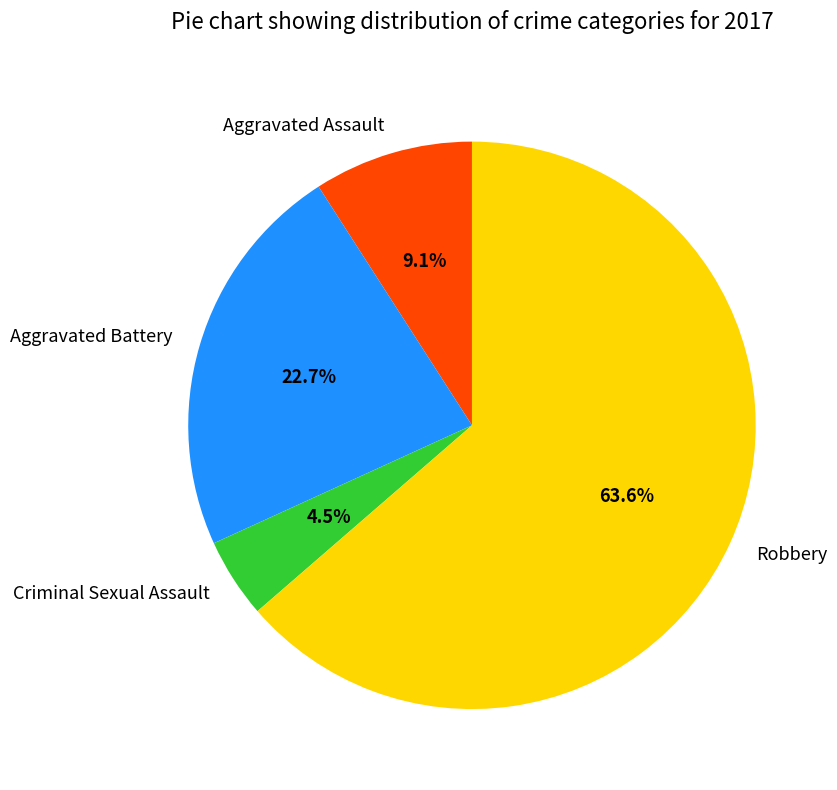

What percentage is the Aggravated Assault slice, to the nearest percent?

9%